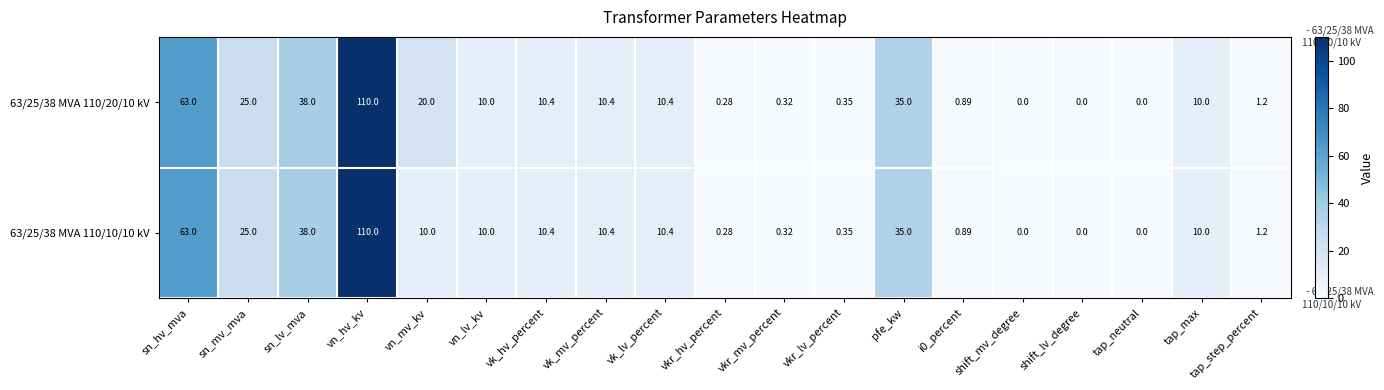

Count the number of categories in the chart.

19